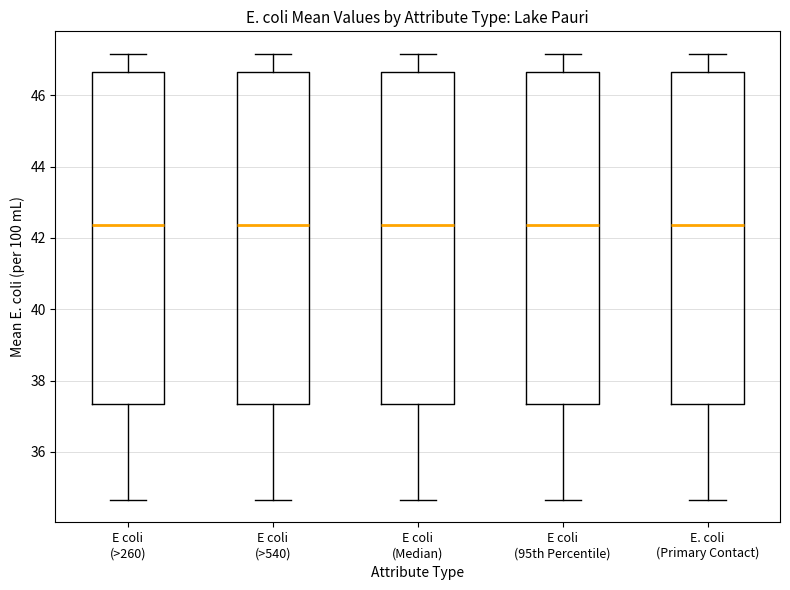

Where is the upper edge of the box for E. coli (Primary Contact) on the y-axis? The values are not printed on the chart, so give them approximately, as read against the axis.

46.6